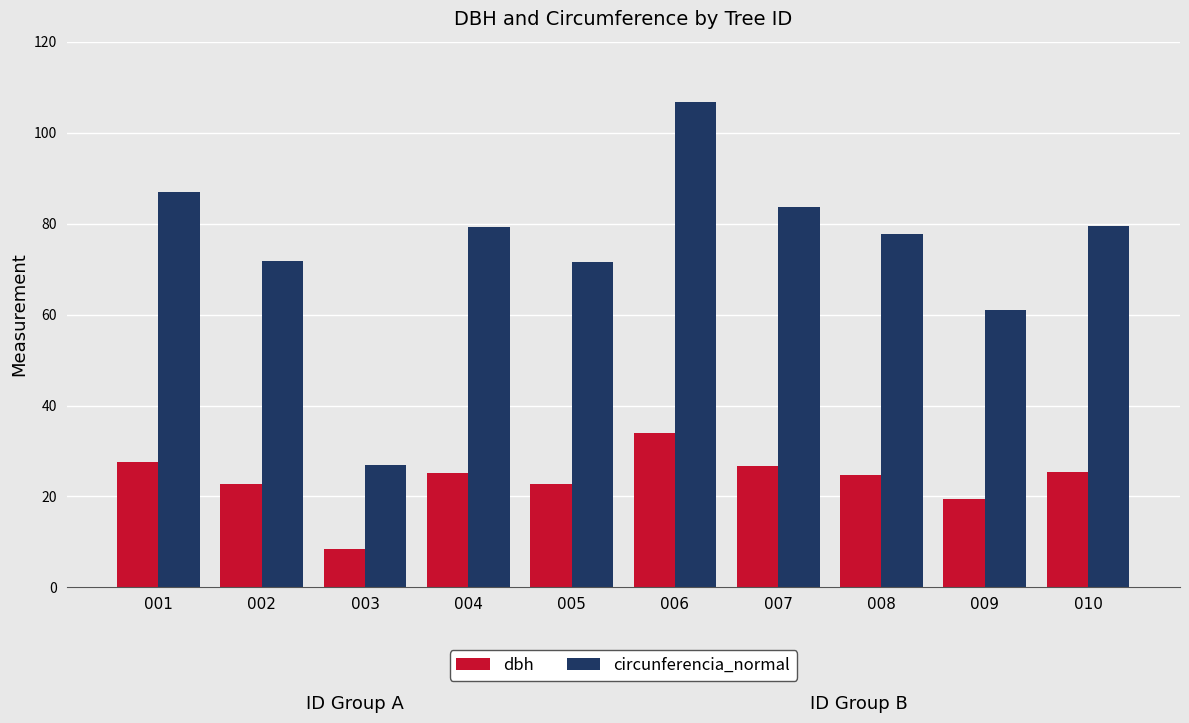

How many groups of bars are there?

10